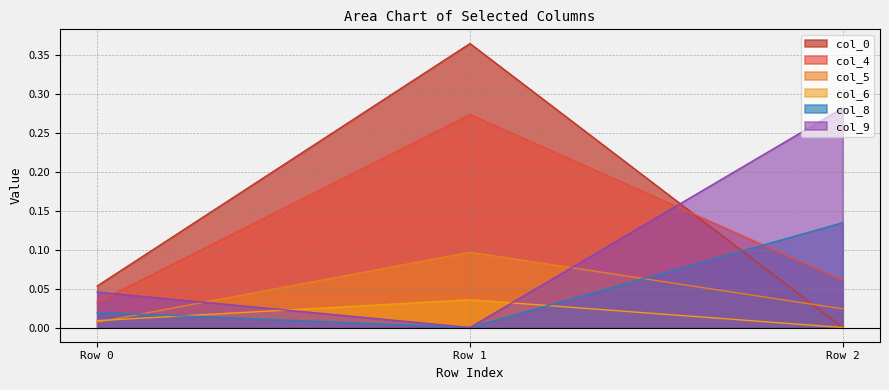

List the series in order of their peak value, highest first.

col_0, col_9, col_4, col_8, col_5, col_6